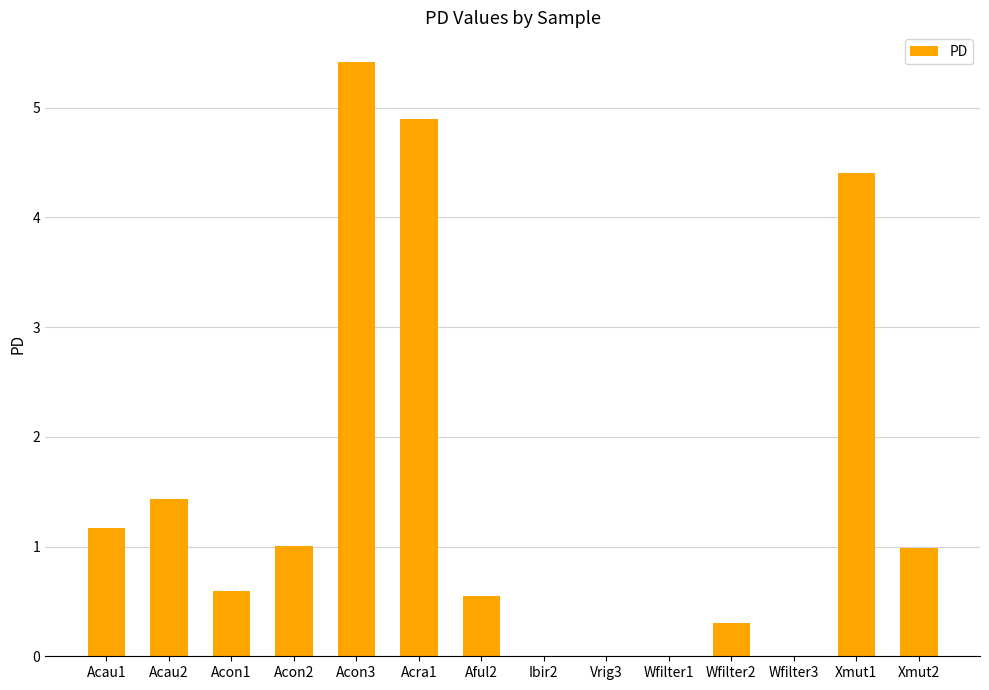

Reading left to right, list all the values displayed in this chart.

1.2	1.4	0.6	1.0	5.4	4.9	0.5	0.0	0.0	0.0	0.3	0.0	4.4	1.0